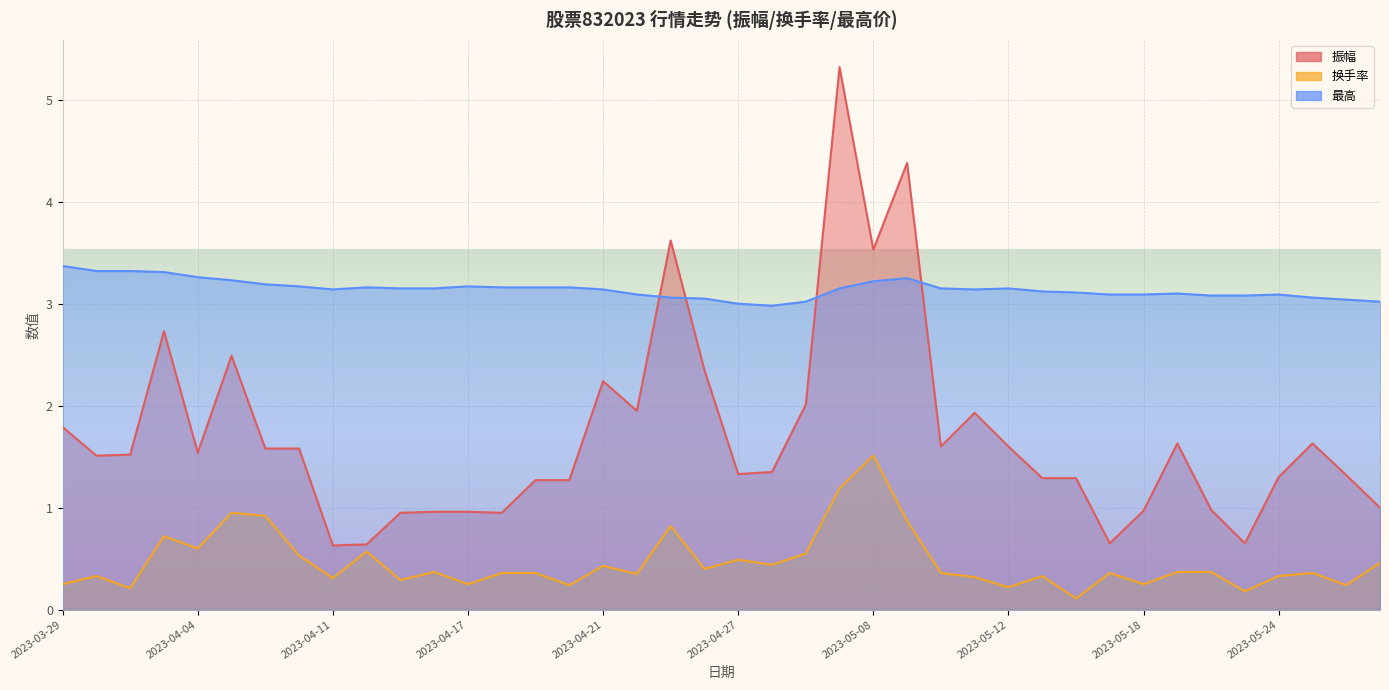

Where is the first local minimum for 换手率?

2023-03-31